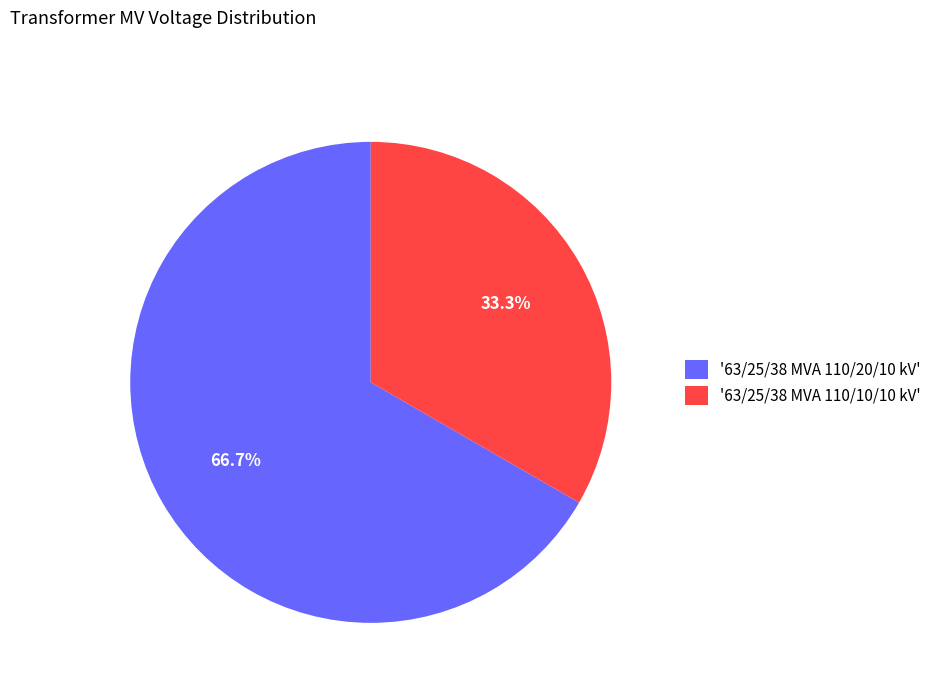

Count the number of slices in the pie.

2